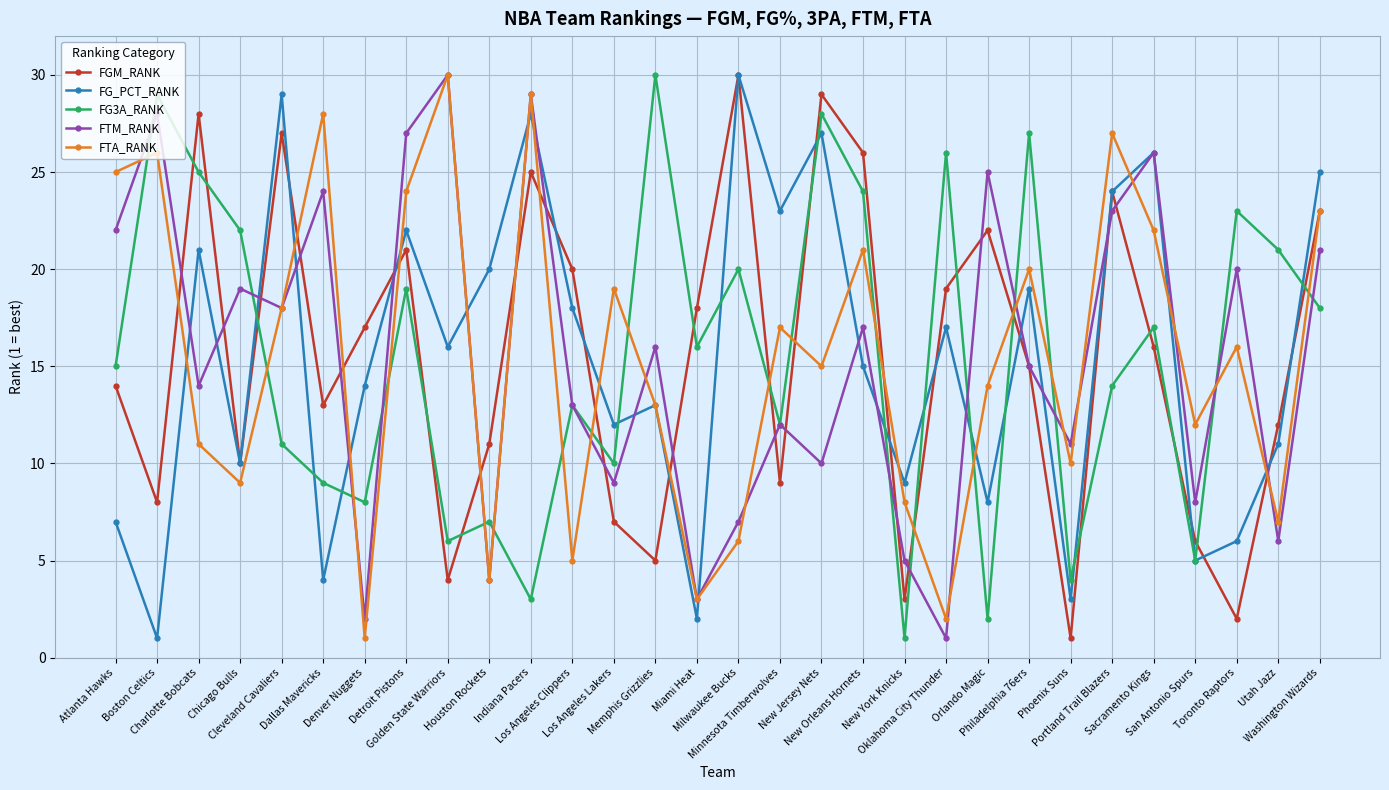

True or false: FTA_RANK and FG3A_RANK cross at least once.

True